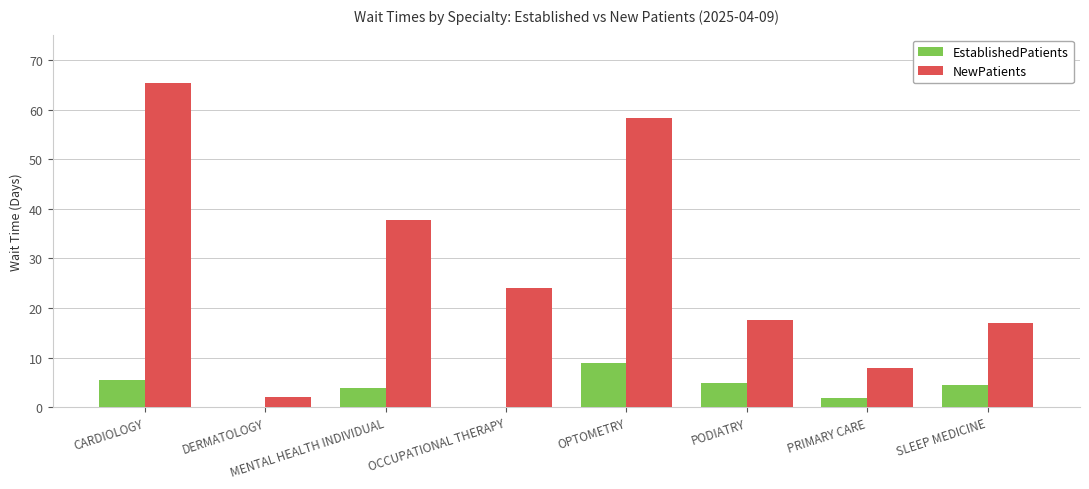

True or false: NewPatients has a value of 5.3 at PRIMARY CARE.

False